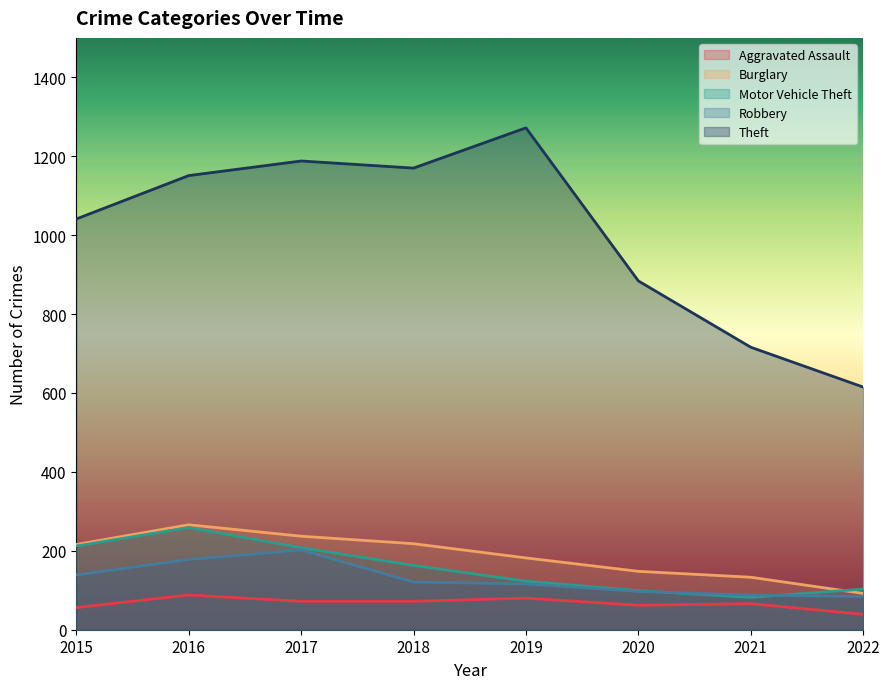

Which series has the widest spread of values?

Theft